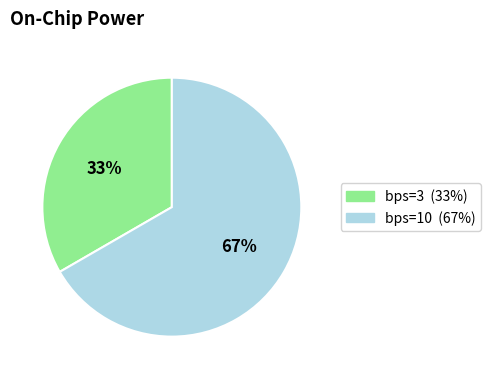

How many slices are in this pie chart?

2